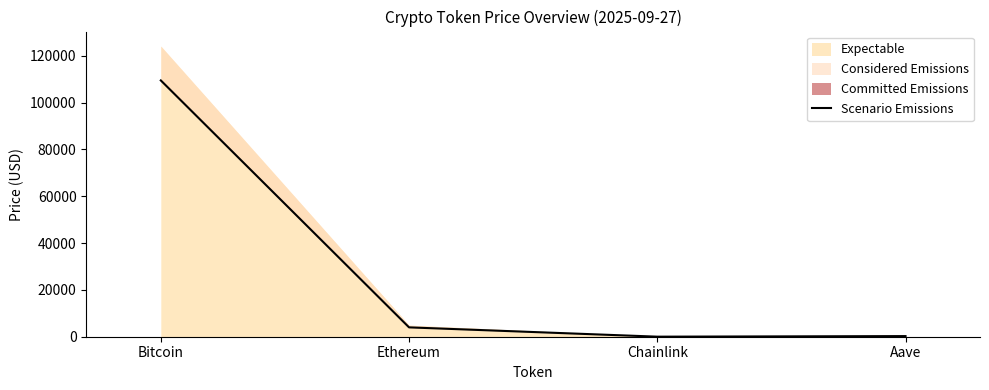

Reading left to right, transcribe all the data shown in this chart.

109459.0	3994.1	20.8	266.2